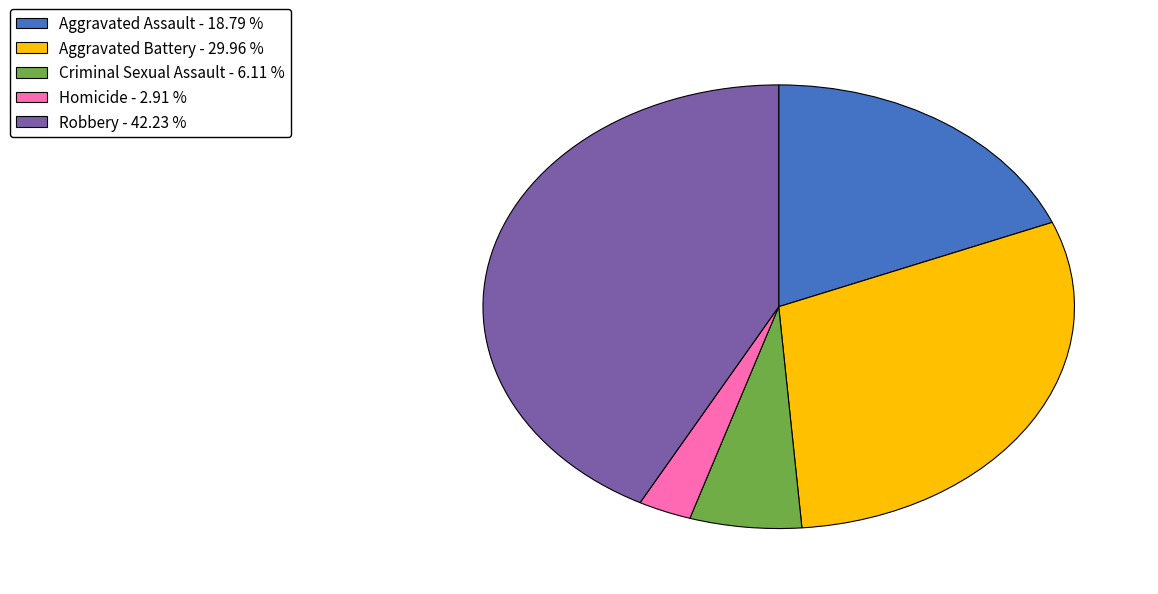

Does Robbery represent more than half of the total?

No